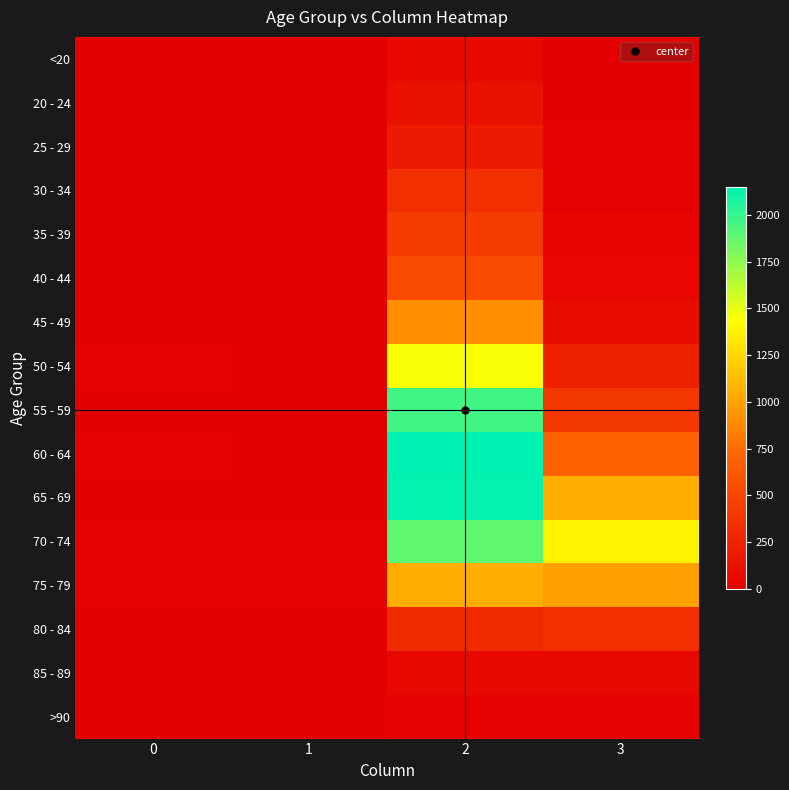

Reading left to right, extract all data points from this chart.

<20: 0=0	1=1	2=62	3=7
20 - 24: 0=1	1=0	2=121	3=2
25 - 29: 0=0	1=0	2=196	3=13
30 - 34: 0=0	1=2	2=333	3=14
35 - 39: 0=2	1=1	2=420	3=26
40 - 44: 0=0	1=1	2=530	3=53
45 - 49: 0=2	1=1	2=915	3=97
50 - 54: 0=9	1=3	2=1450	3=227
55 - 59: 0=8	1=6	2=1965	3=392
60 - 64: 0=11	1=8	2=2151	3=689
65 - 69: 0=6	1=6	2=2130	3=1057
70 - 74: 0=13	1=14	2=1882	3=1381
75 - 79: 0=10	1=12	2=1053	3=993
80 - 84: 0=7	1=4	2=296	3=333
85 - 89: 0=3	1=1	2=62	3=64
>90: 0=0	1=0	2=15	3=9